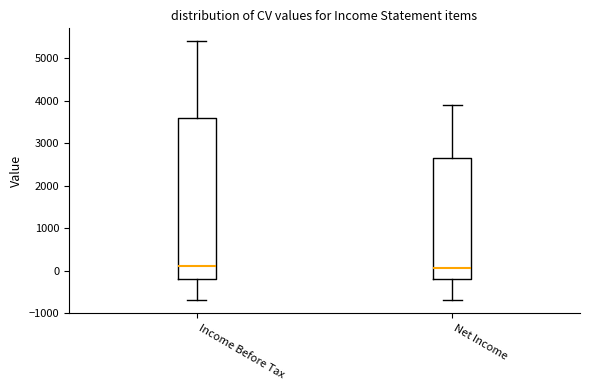

Reading left to right, read every box against the y-axis: the position of its median line, the range the box covers, and the ends of its whiskers. The values are not printed on the chart, so give them approximately, as read against the axis.

Income Before Tax: median 100, box -200 to 3600, whiskers -700 to 5400
Net Income: median 100, box -200 to 2700, whiskers -700 to 3900